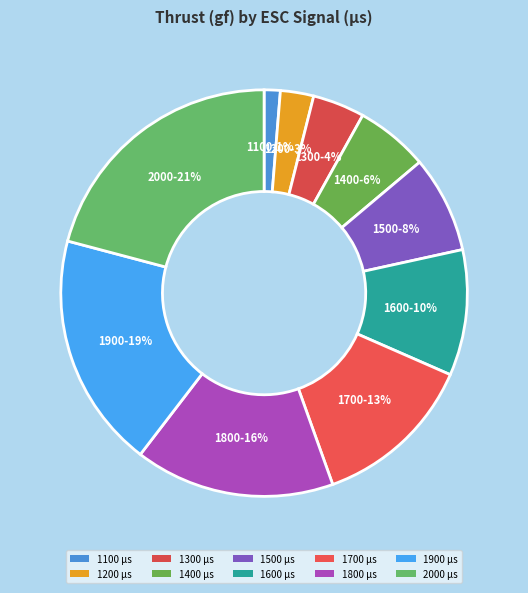

To the nearest percent, what is the difference between the 1500 and 1800 slice percentages?

8%